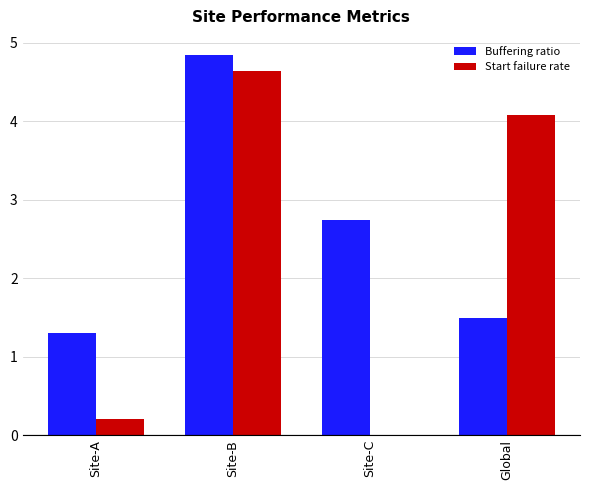

Is the value of Buffering ratio at Global greater than the value of Start failure rate at Site-B?

No